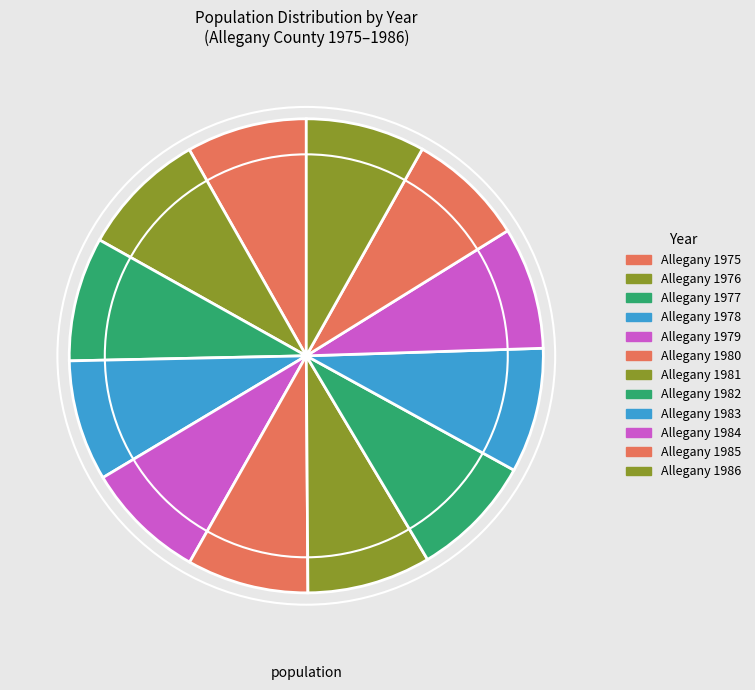

Is it true that Allegany 1983 is 9% of the pie?

True